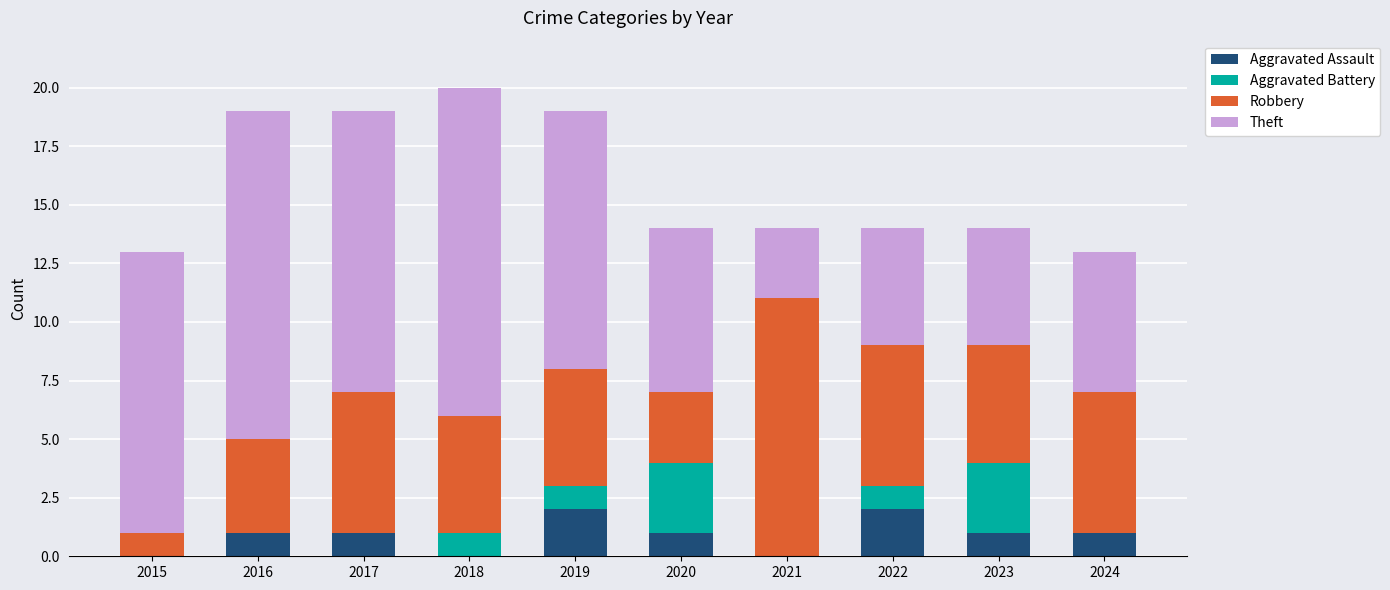

Are the bars grouped side by side (vs. stacked)?

No